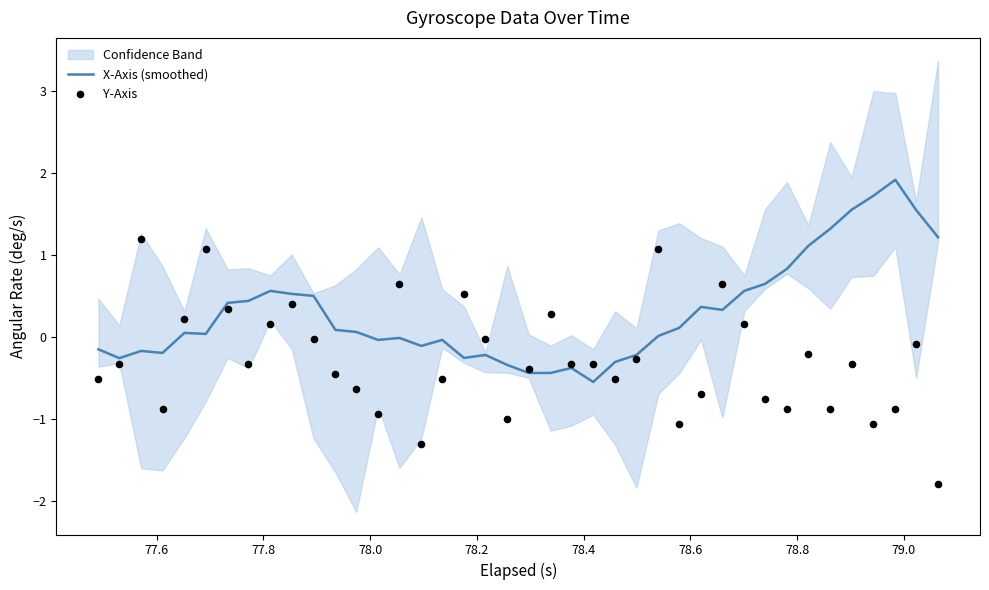

What is the minimum value for X-Axis (smoothed)?

-0.5